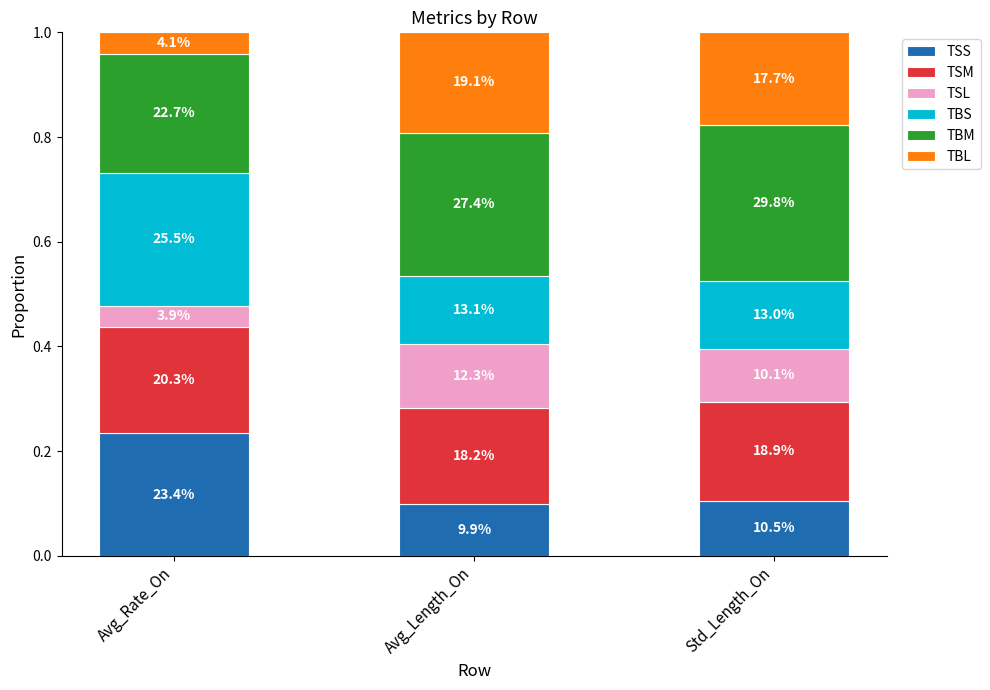

How many bars are there in total?

3